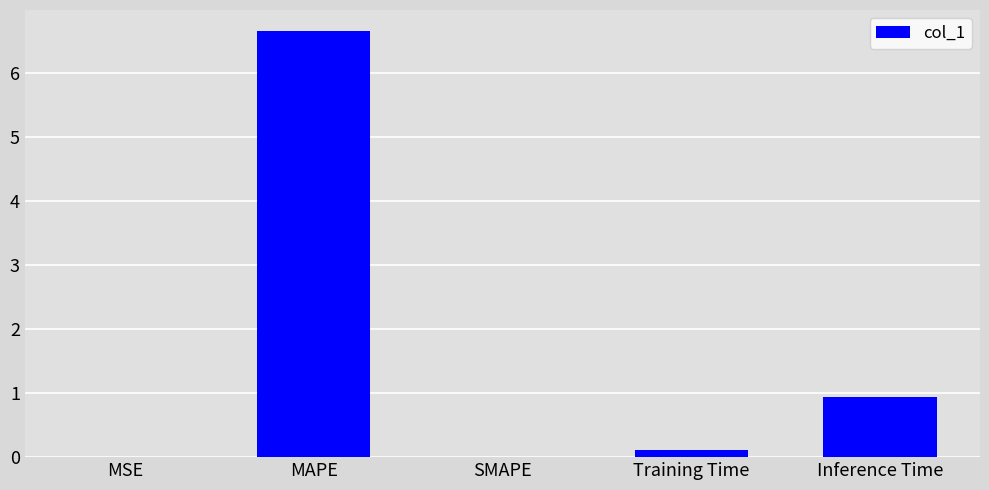

Which label corresponds to the largest value in the chart?

MAPE